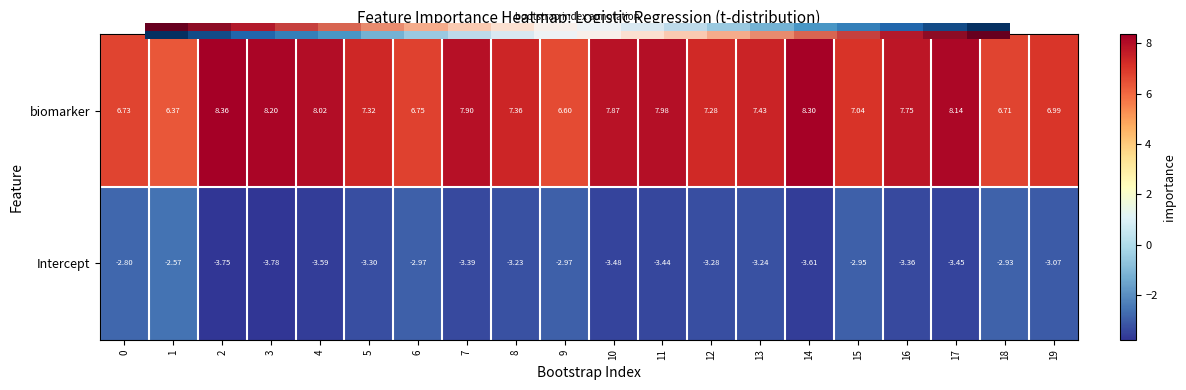

At how many categories does at least one series exceed 0?

20